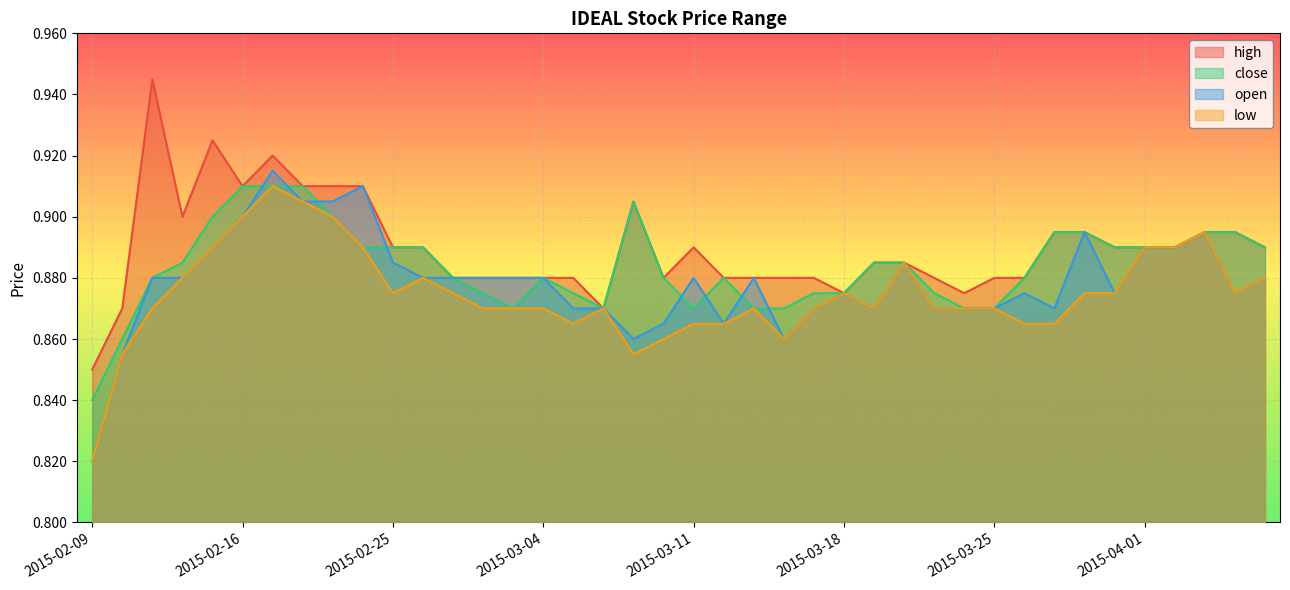

What are all the series names shown in the legend?

high, close, open, low